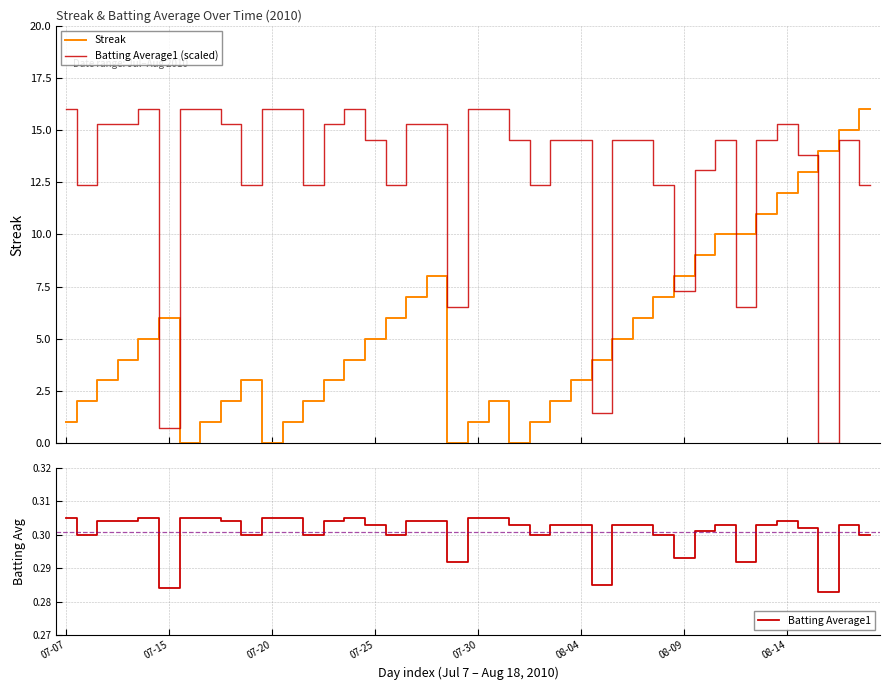

Which series has the largest total across all categories?

Batting Average1 (scaled)